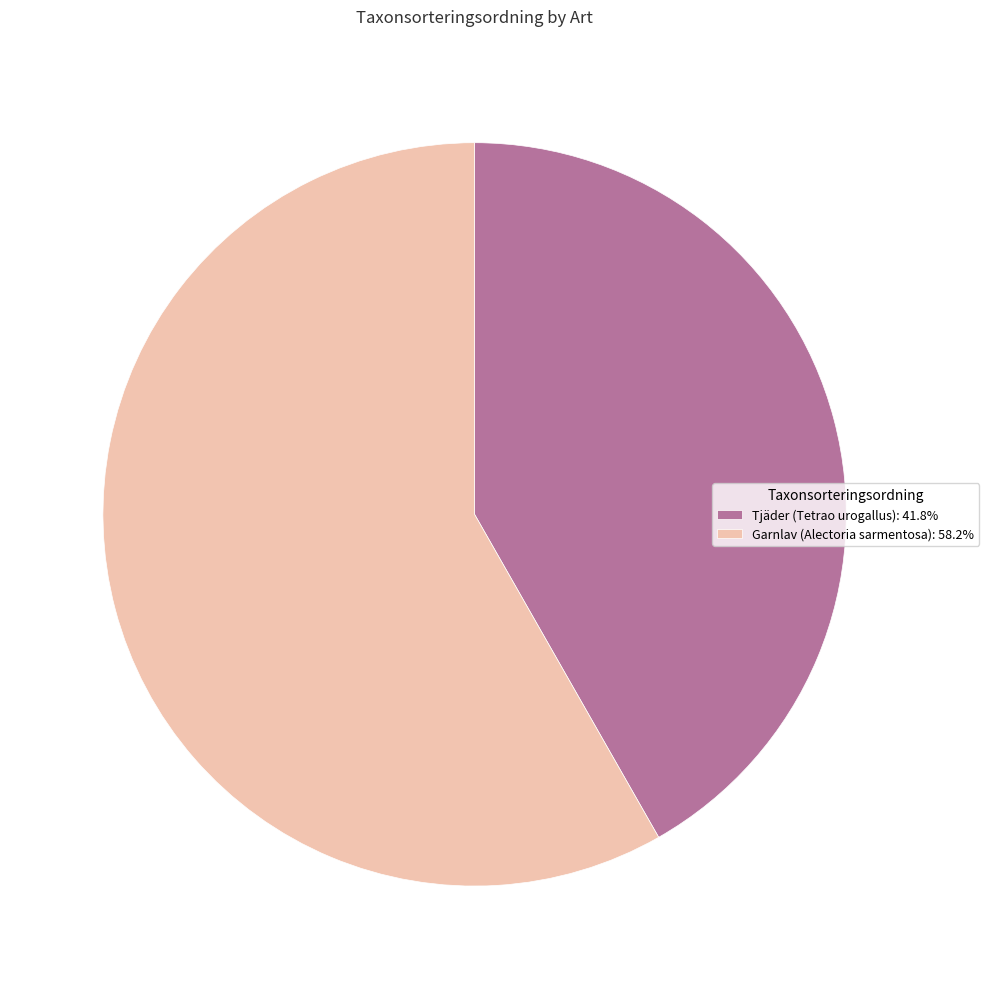

Which category has the smallest portion of the pie?

Tjäder (Tetrao urogallus)